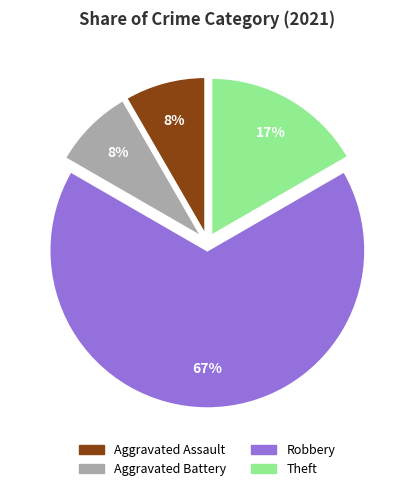

The Aggravated Battery slice represents 1% of the pie. True or false?

False